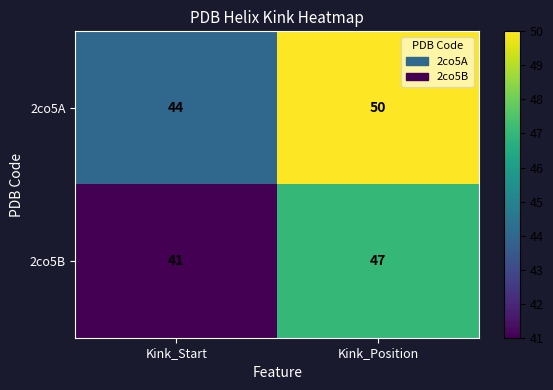

At which category is the sum across all series the highest?

Kink_Position